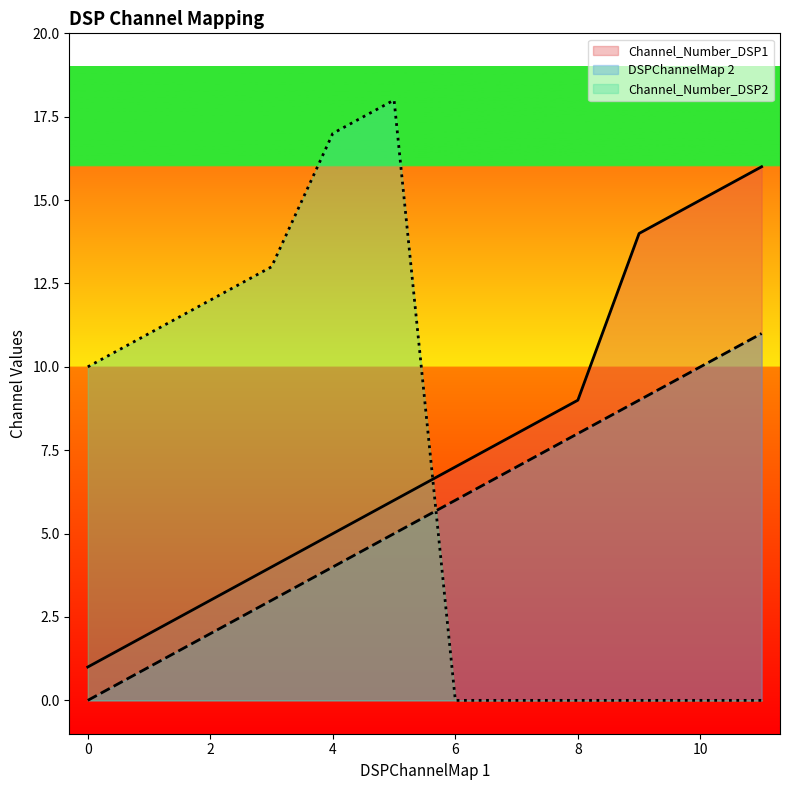

How many series are shown in this chart?

3